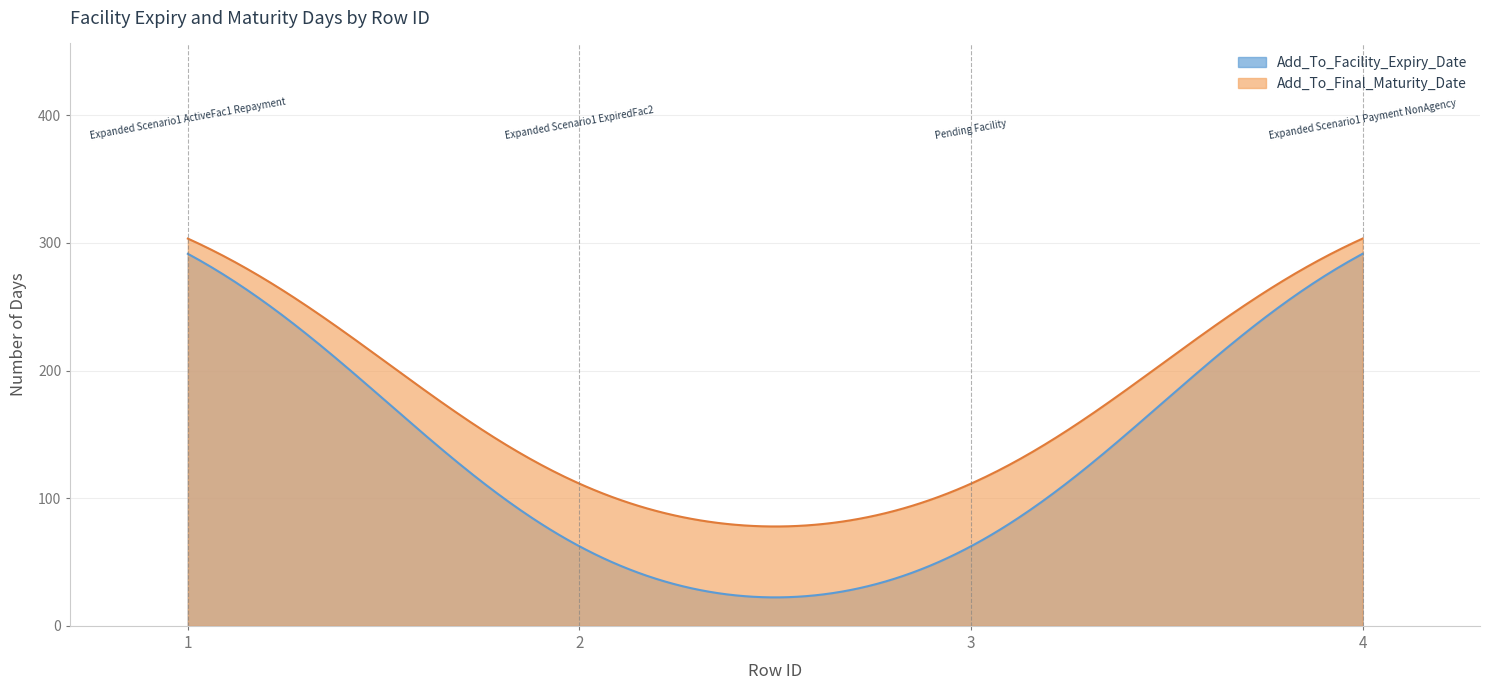

Which series has the largest total across all categories?

Add_To_Final_Maturity_Date